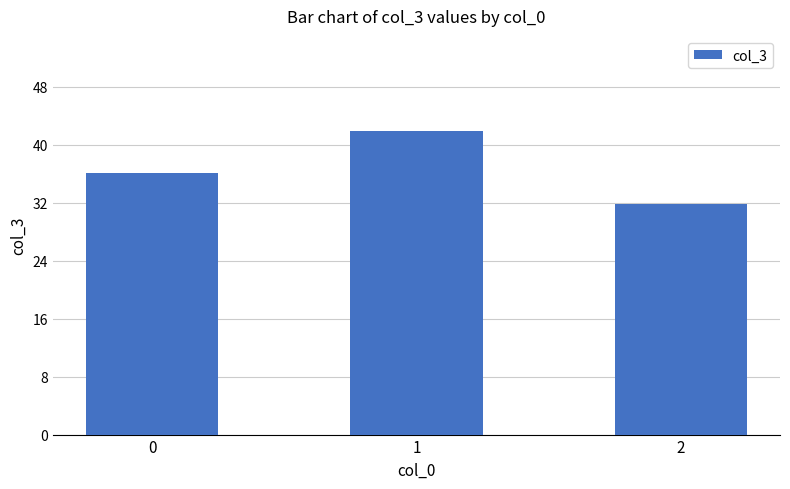

What is the ratio of the value at 1 to the value at 0?

1.2